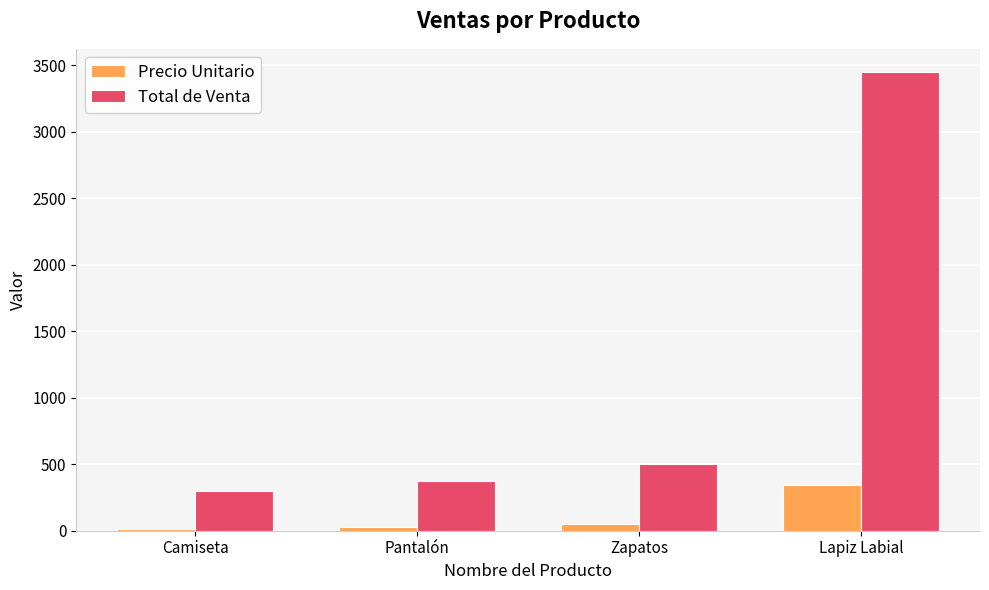

How many groups of bars are there?

4